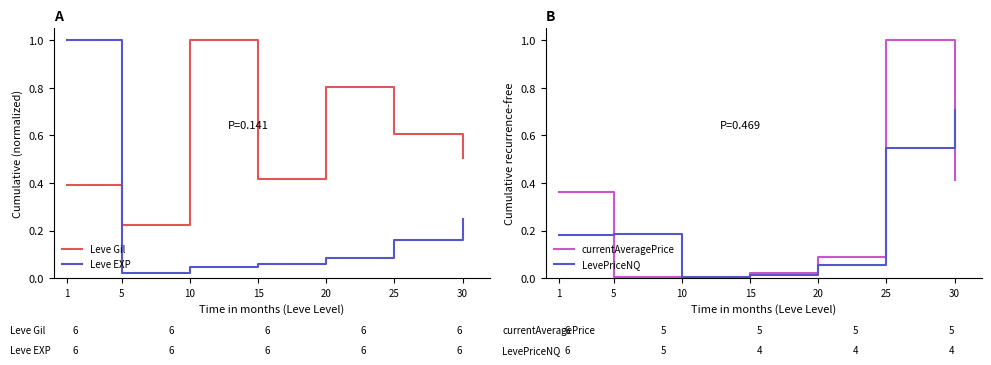

What is the difference between the second highest and second lowest values in the LevePriceNQ series?

0.5